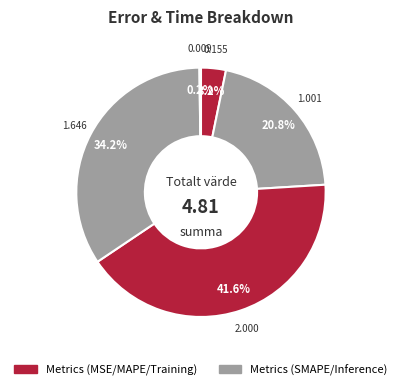

Is there a majority slice in this chart?

No